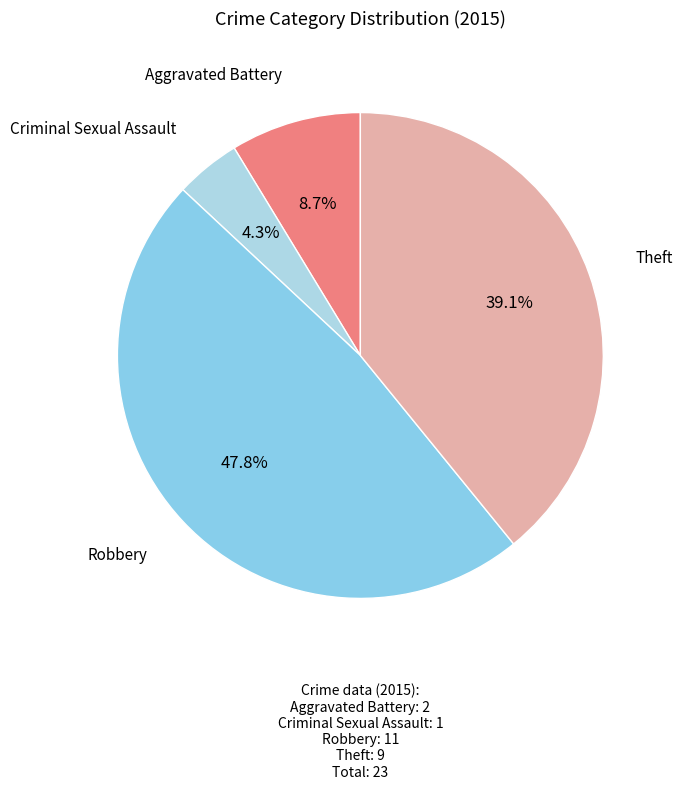

What percentage is NOT represented by Theft?

60.9%